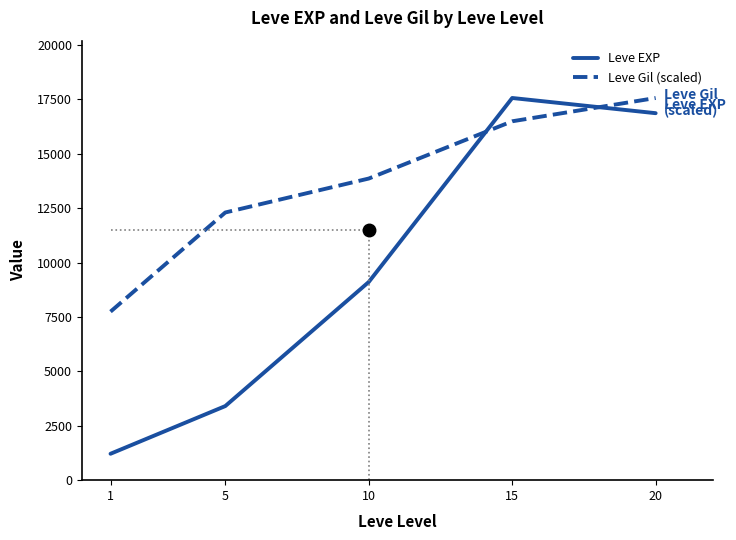

True or false: Leve EXP has more than 0 interior local peaks.

True